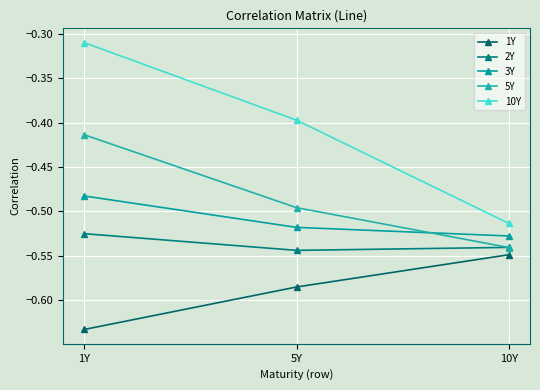

At which category does the chart reach its minimum across all series?

1Y